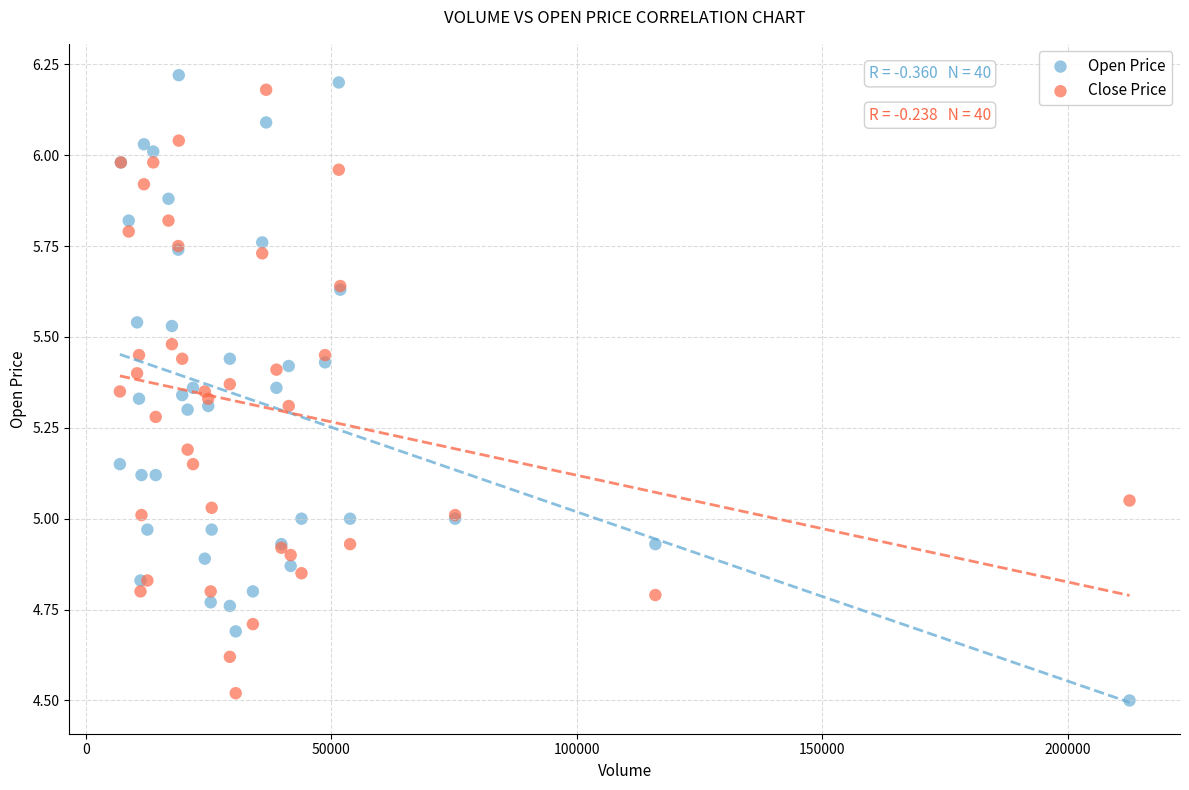

What is the X range (max minus min) for the scatter plot?

205700.0